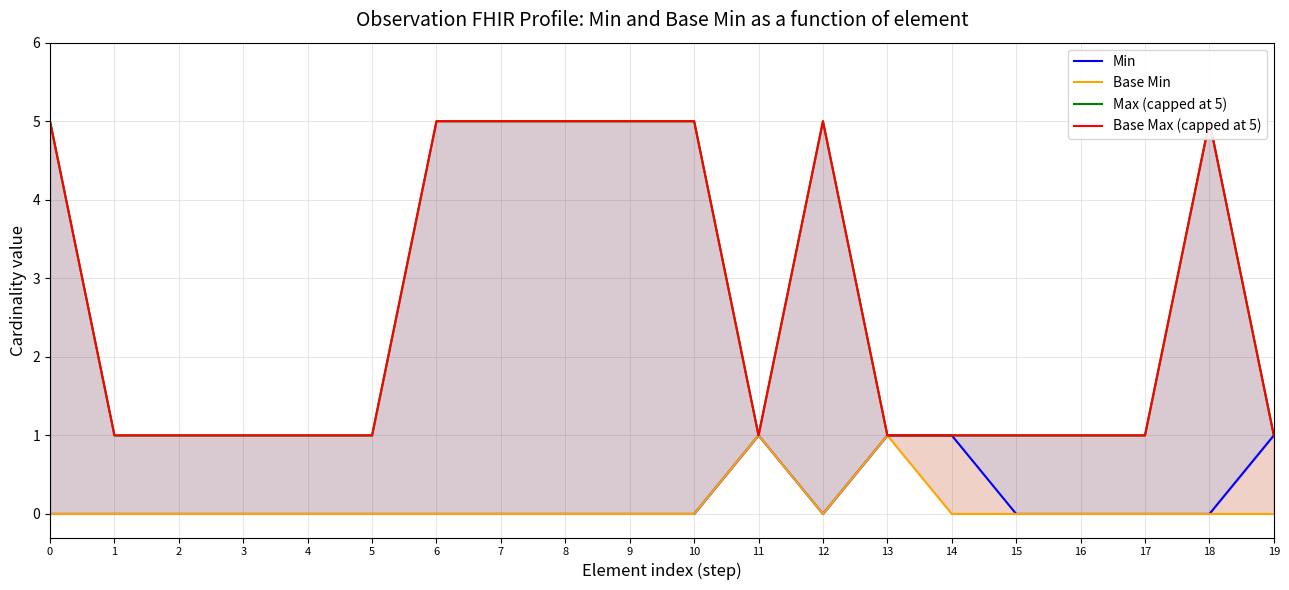

True or false: Max (capped at 5) and Min cross at least once.

False